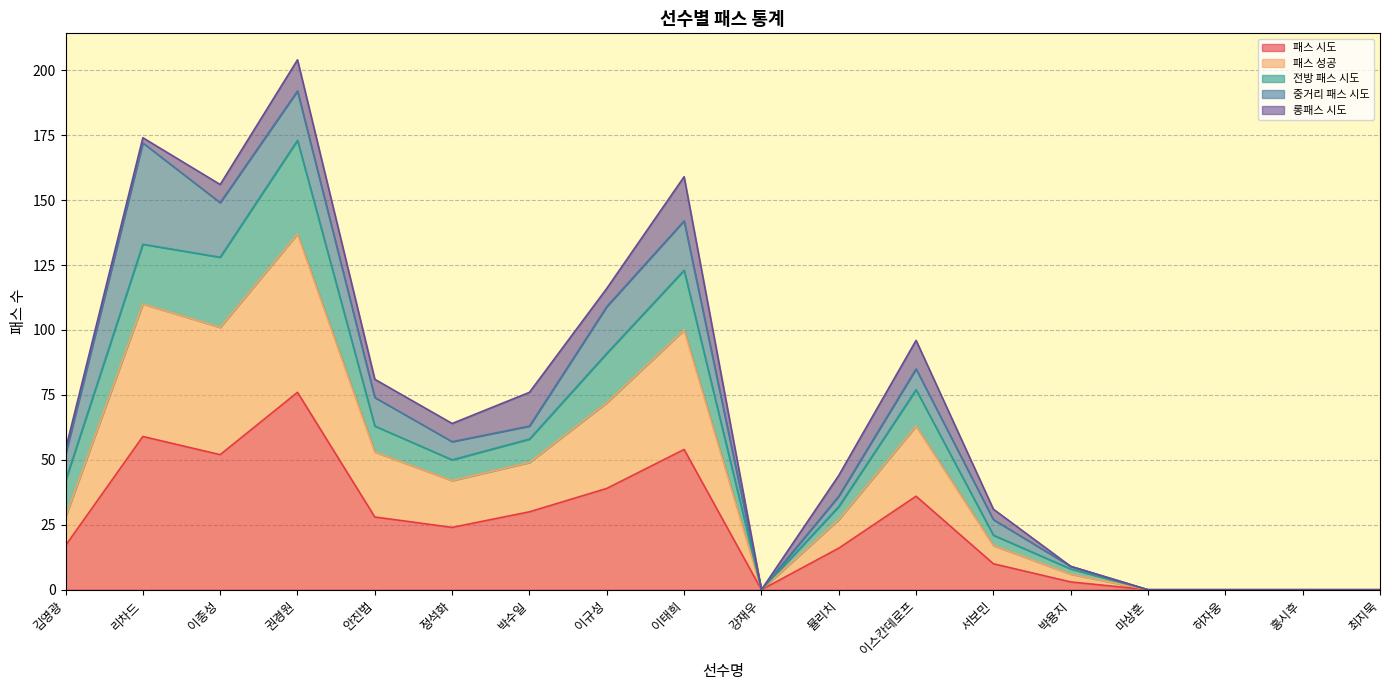

At which category is the sum across all series the highest?

권경원